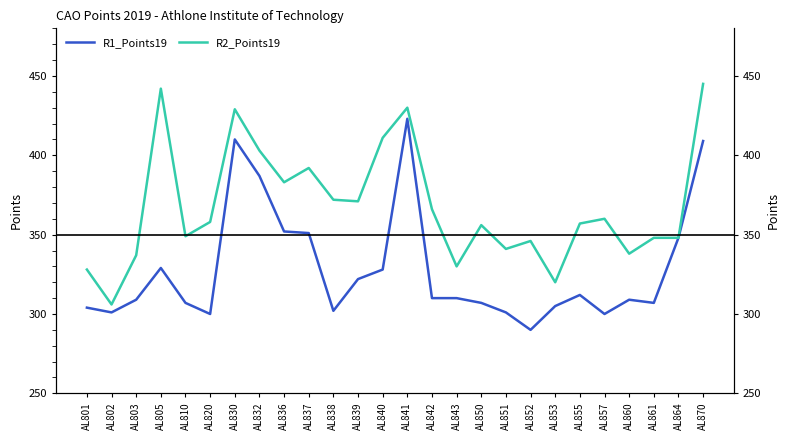

What is the average value of the R2_Points19 series?

368